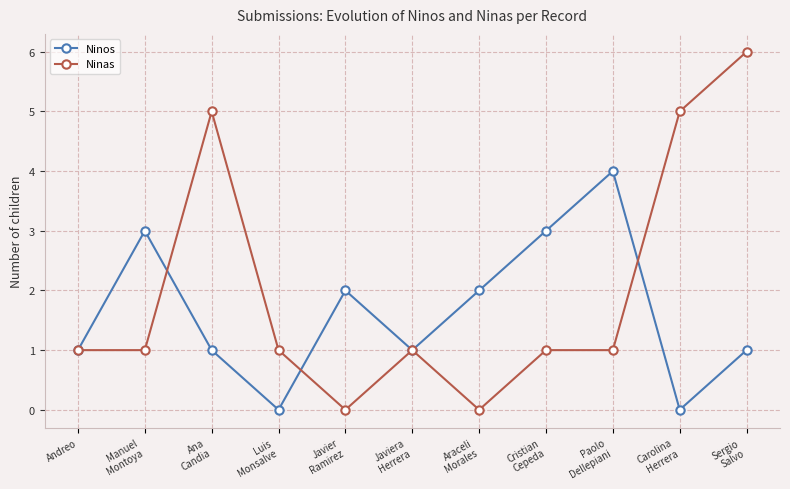

Rank the series by their average value, from lowest to highest.

Ninos, Ninas